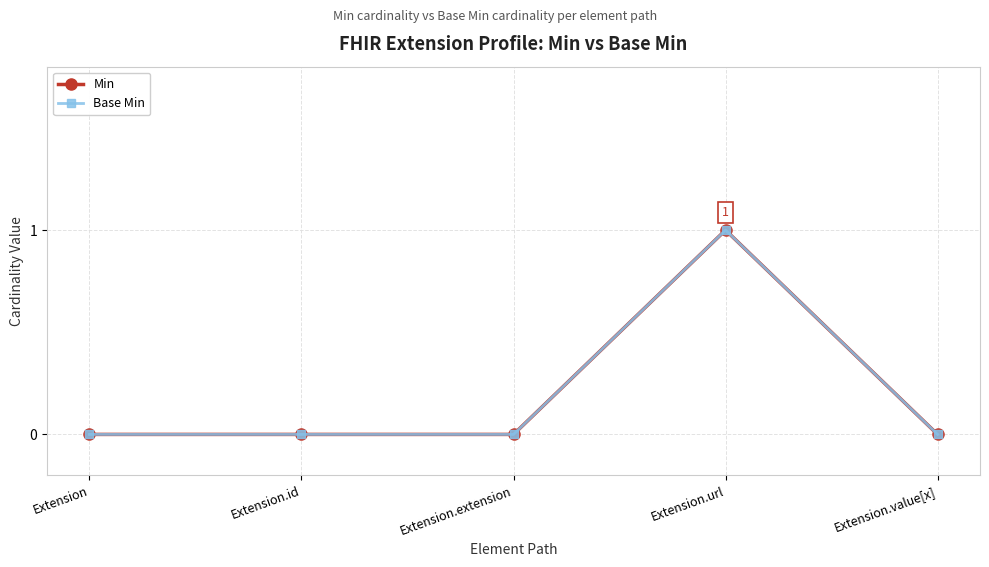

Is the value of Min at Extension.id greater than the value of Base Min at Extension.value[x]?

No